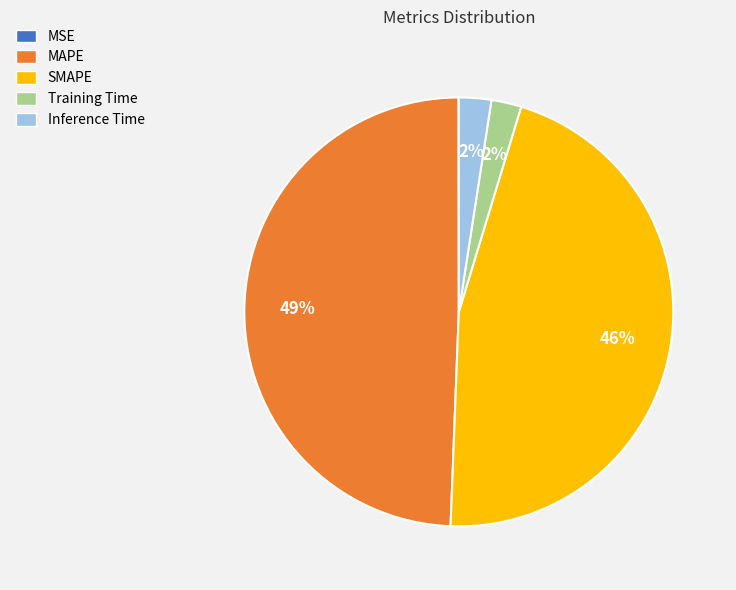

Is Inference Time the majority of the pie?

No